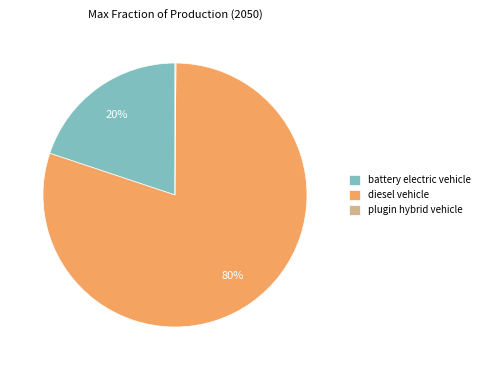

To the nearest percent, what is the combined percentage of battery electric vehicle and diesel vehicle?

100%